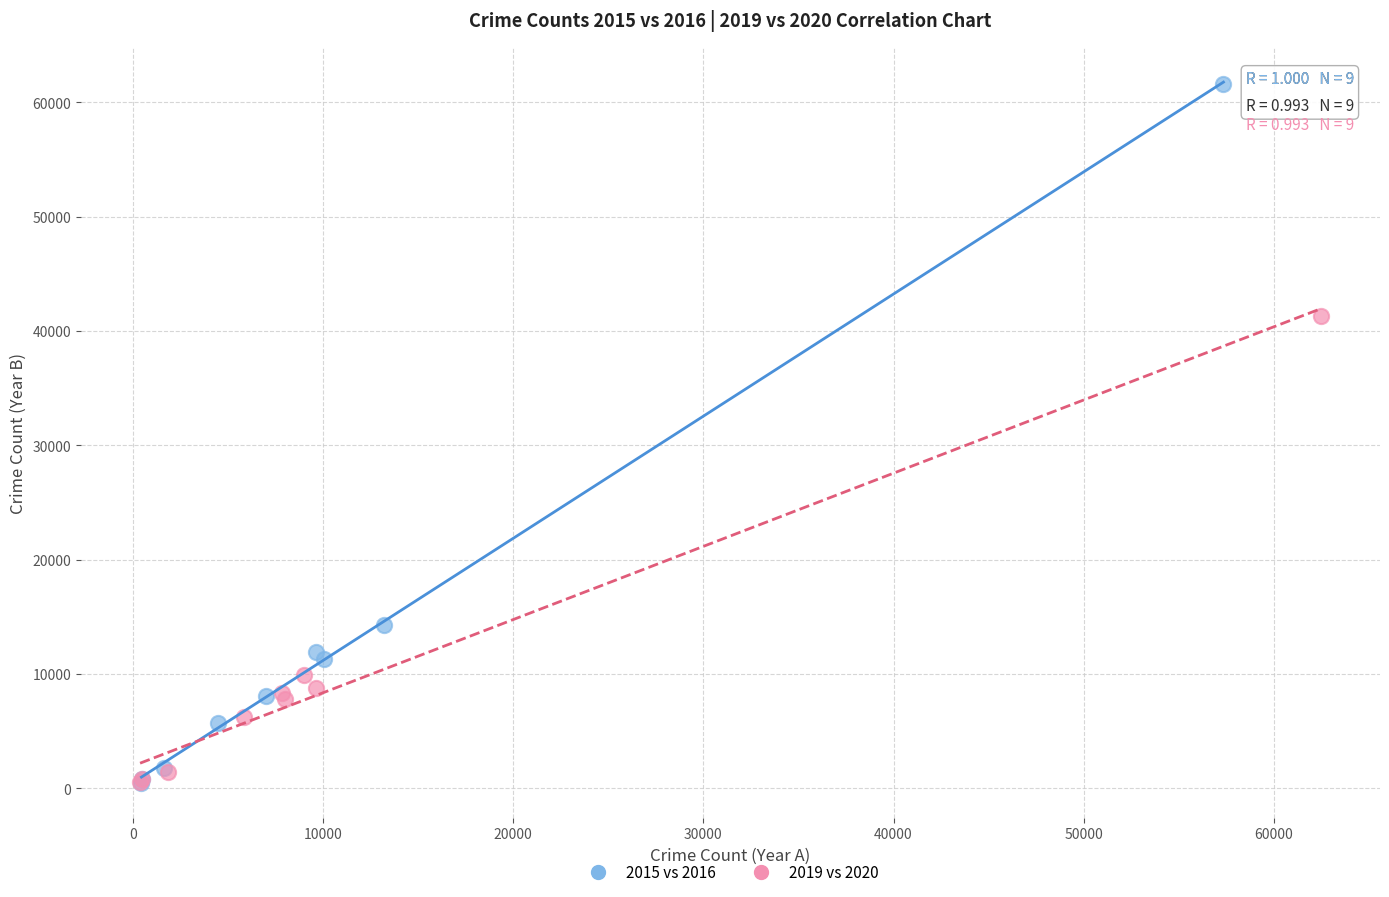

Which series contains the highest Y value?

2015 vs 2016